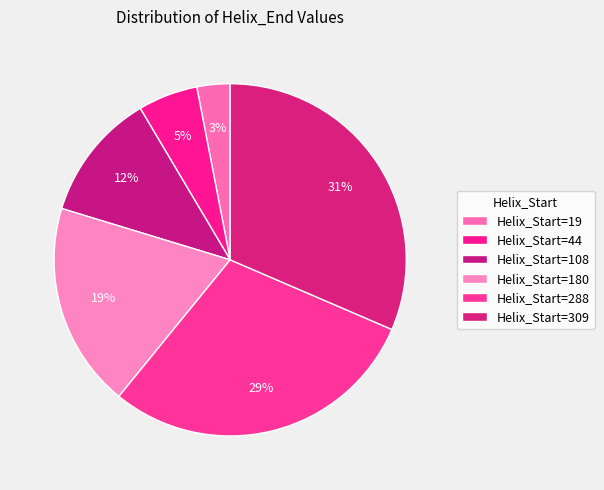

How many slices are in this pie chart?

6